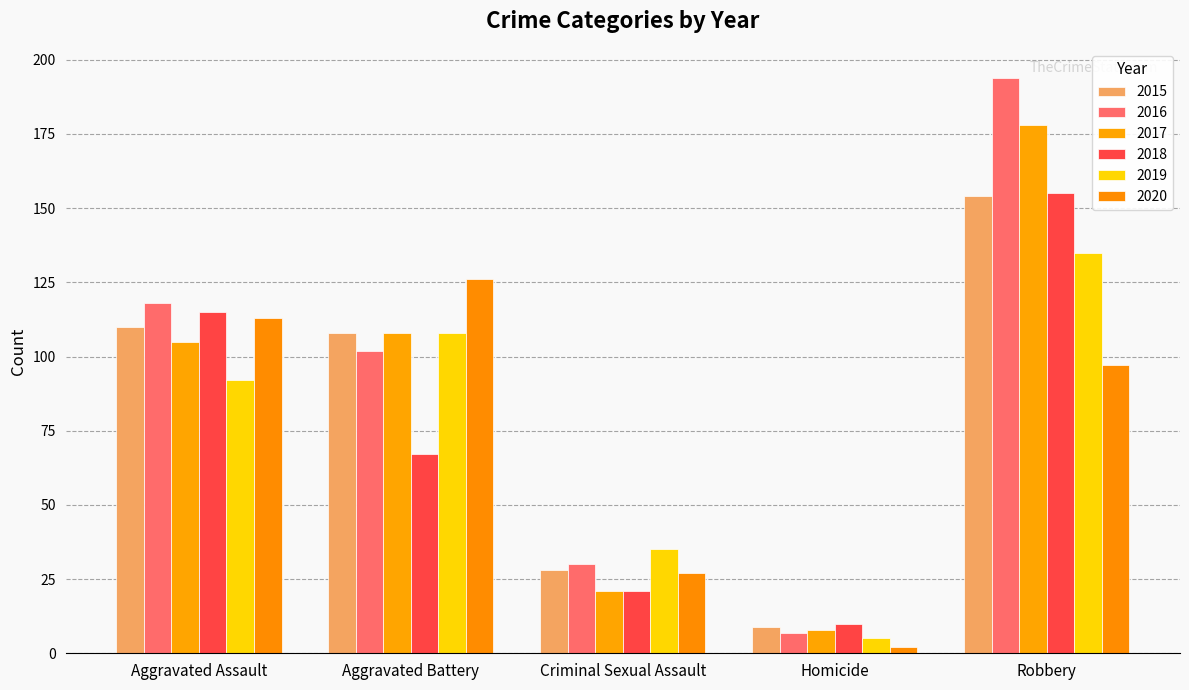

How many groups of bars are there?

5